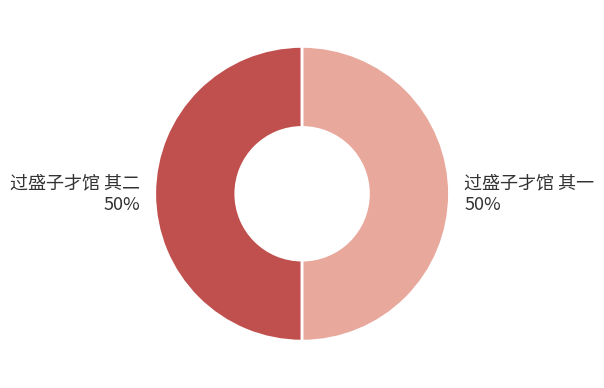

To the nearest percent, what portion does 过盛子才馆 其一 represent?

50%